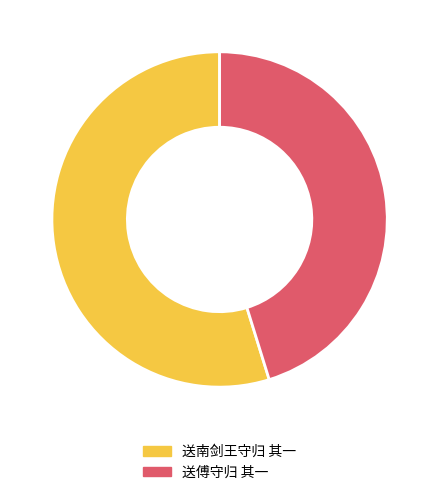

Between 送南剑王守归 其一 and 送傅守归 其一, which is larger?

送南剑王守归 其一